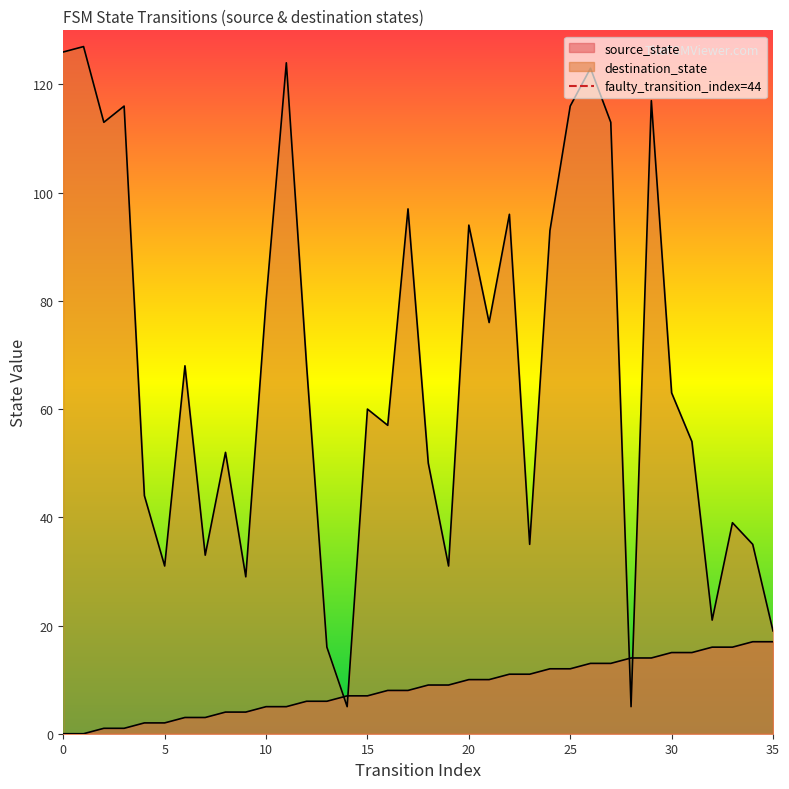

Does the chart have visible grid lines?

No